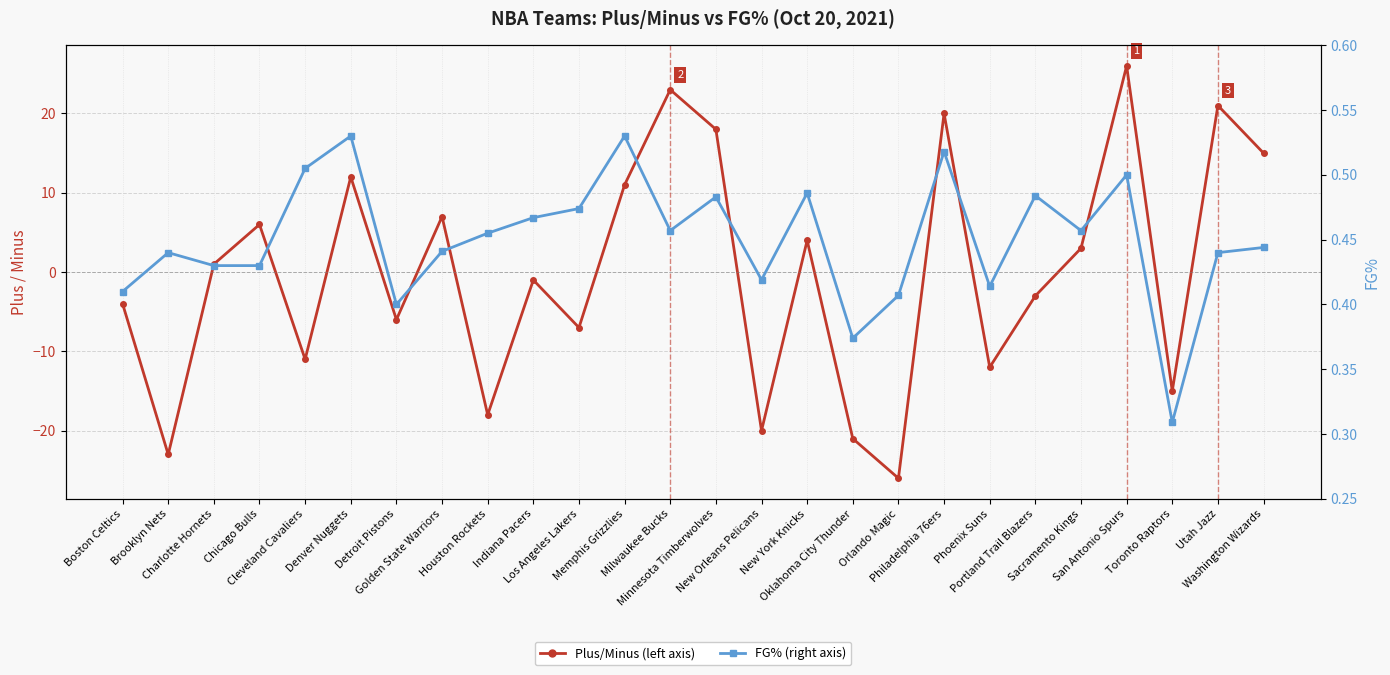

Which label corresponds to the largest value in the chart?

San Antonio Spurs